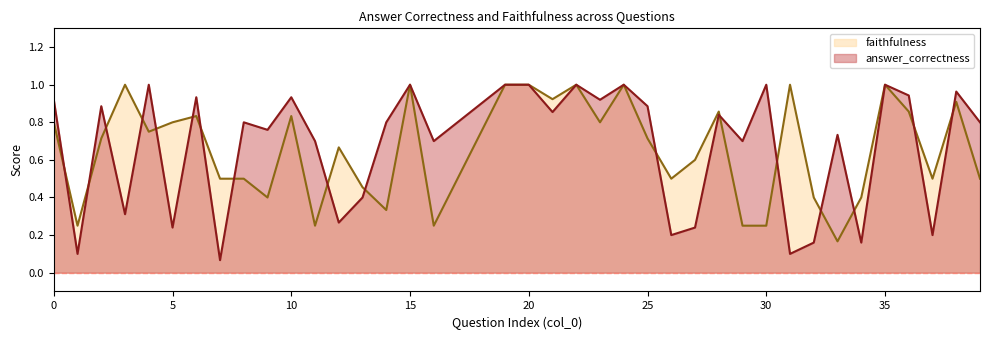

What is the difference between the highest and lowest values at 17?

0.3